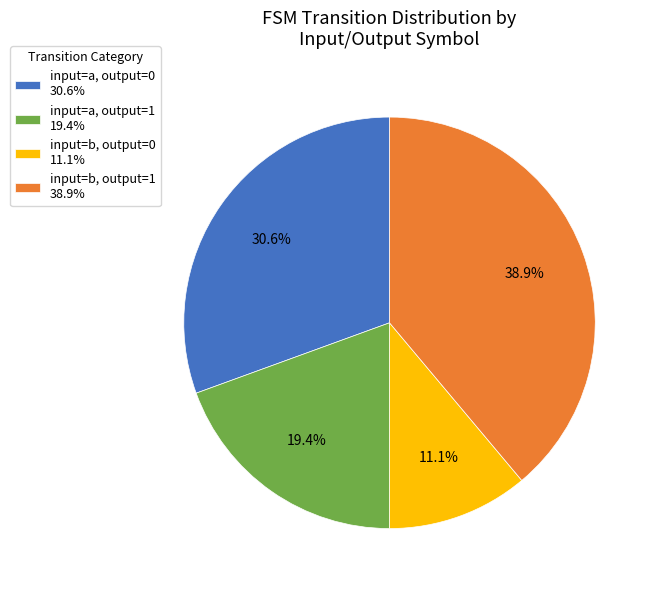

Does any single category account for the majority?

No